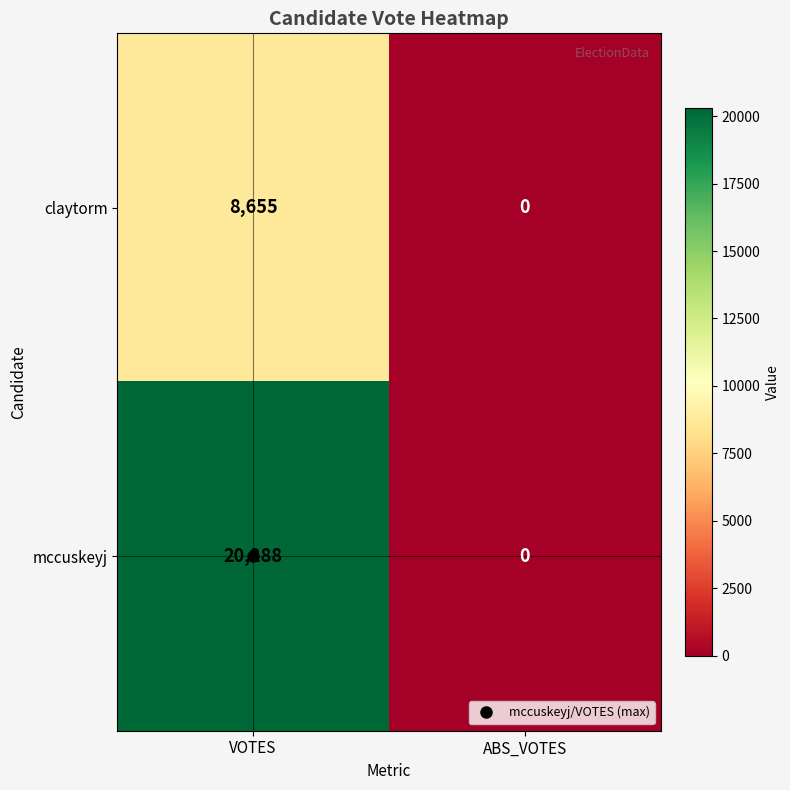

Where is claytorm nearest to the value 4327?

ABS_VOTES